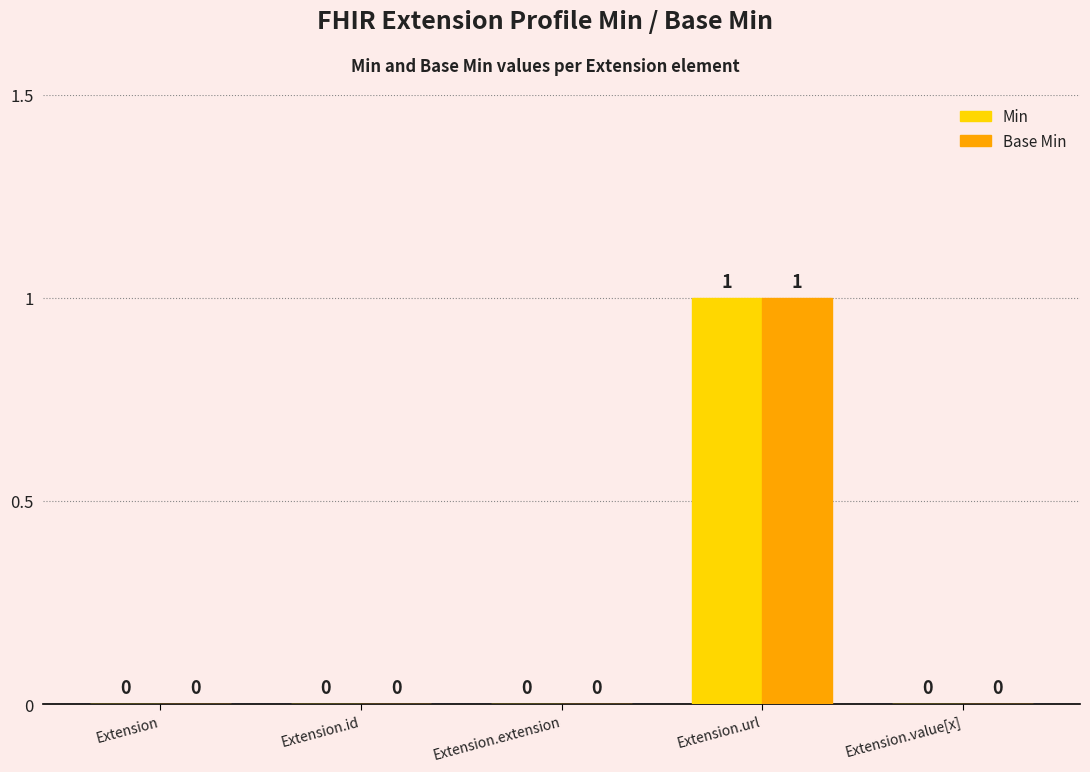

How many Base Min values are between 0 and 1?

5